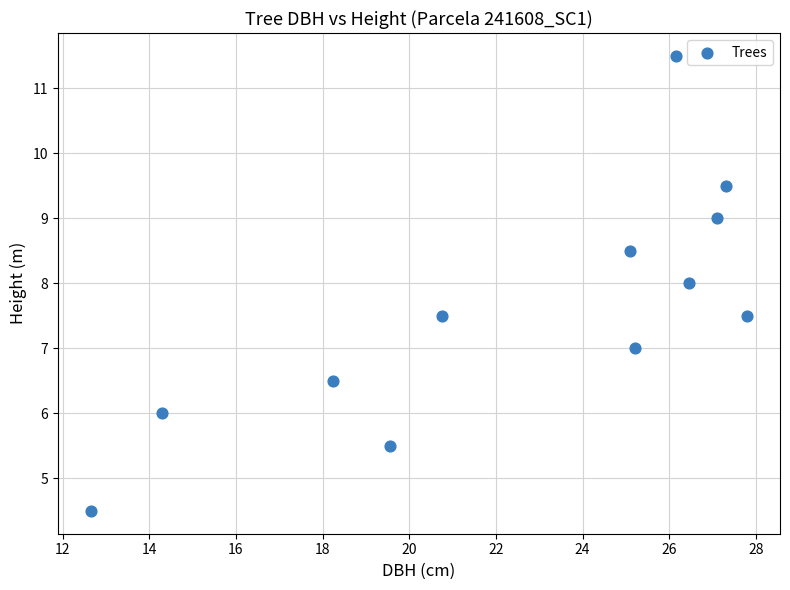

What is the range of X values (max minus min)?

15.2